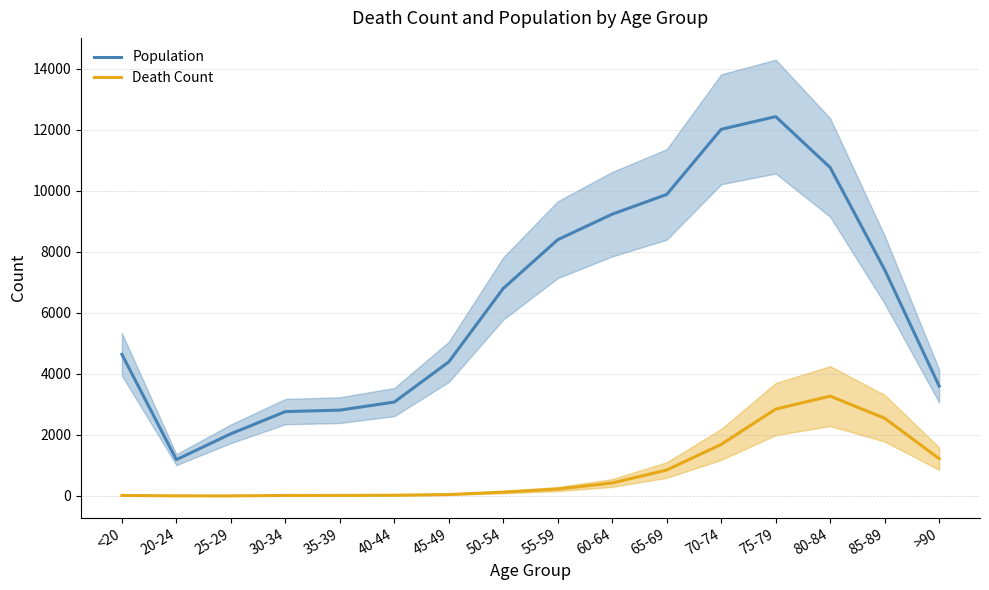

True or false: Population and Death Count intersect in this chart.

False